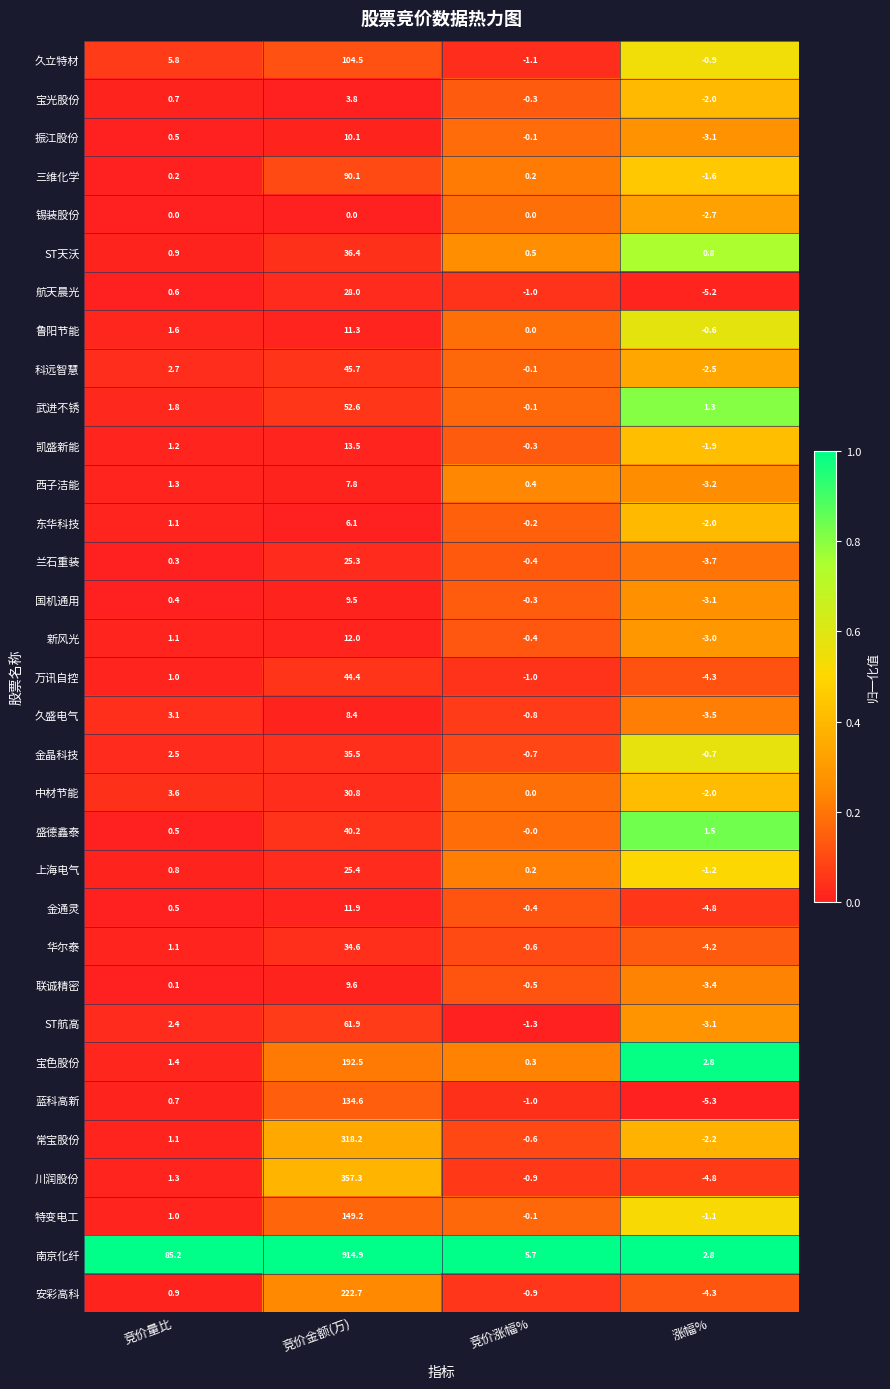

What is the difference between the 西子洁能 values at 竞价金额(万) and 涨幅%?

11.0